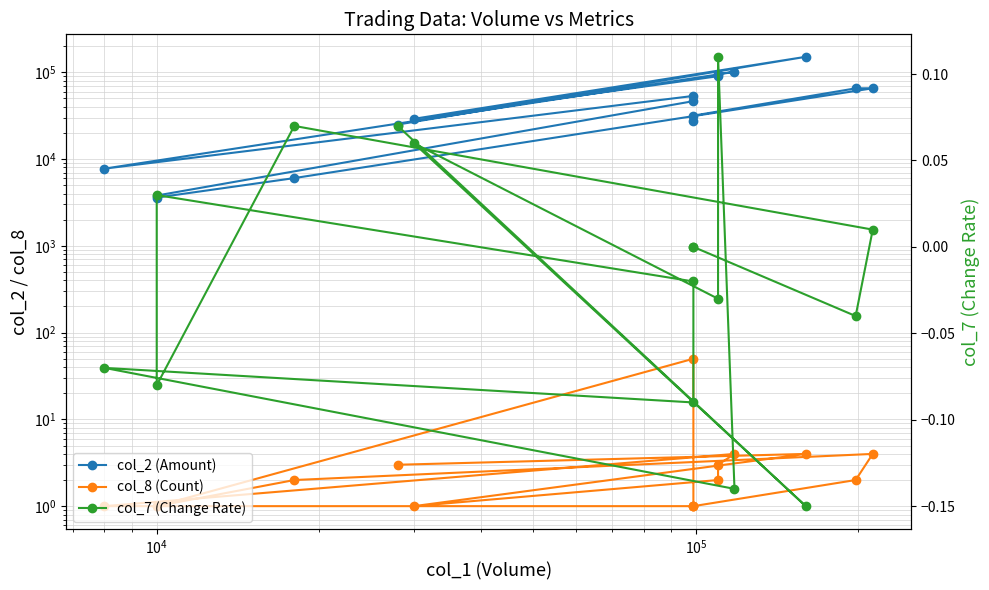

Which series has the largest range (max minus min)?

col_2 (Amount)